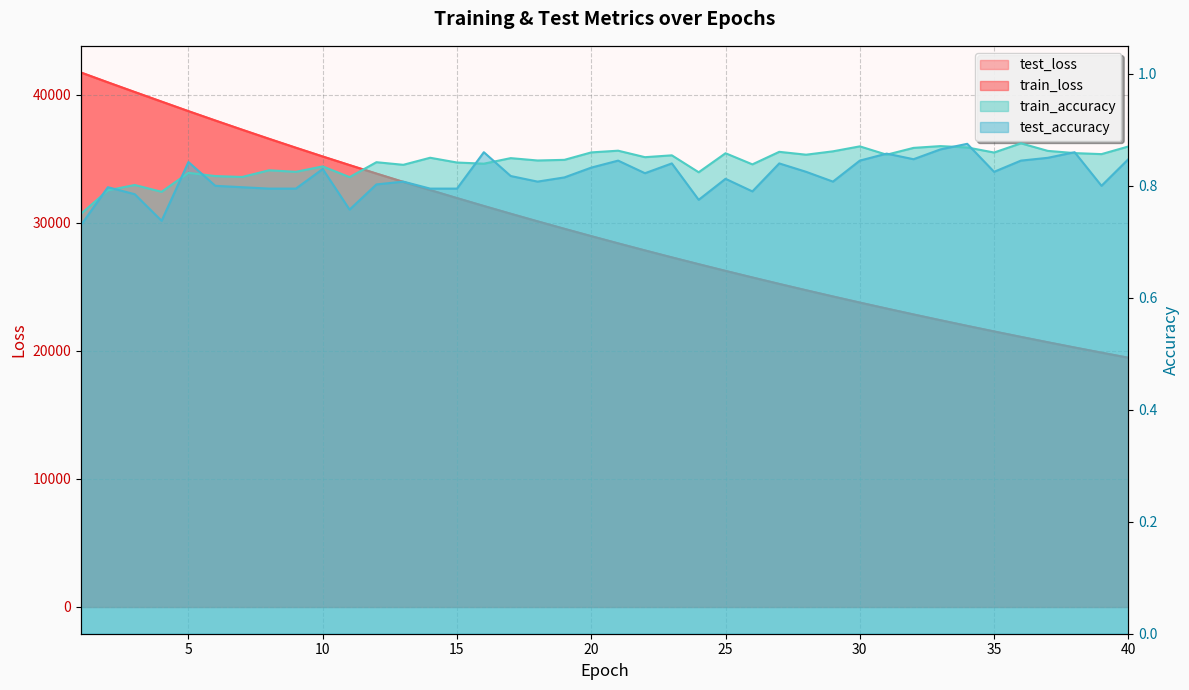

True or false: test_accuracy has more than 1 points higher than both neighbors.

True